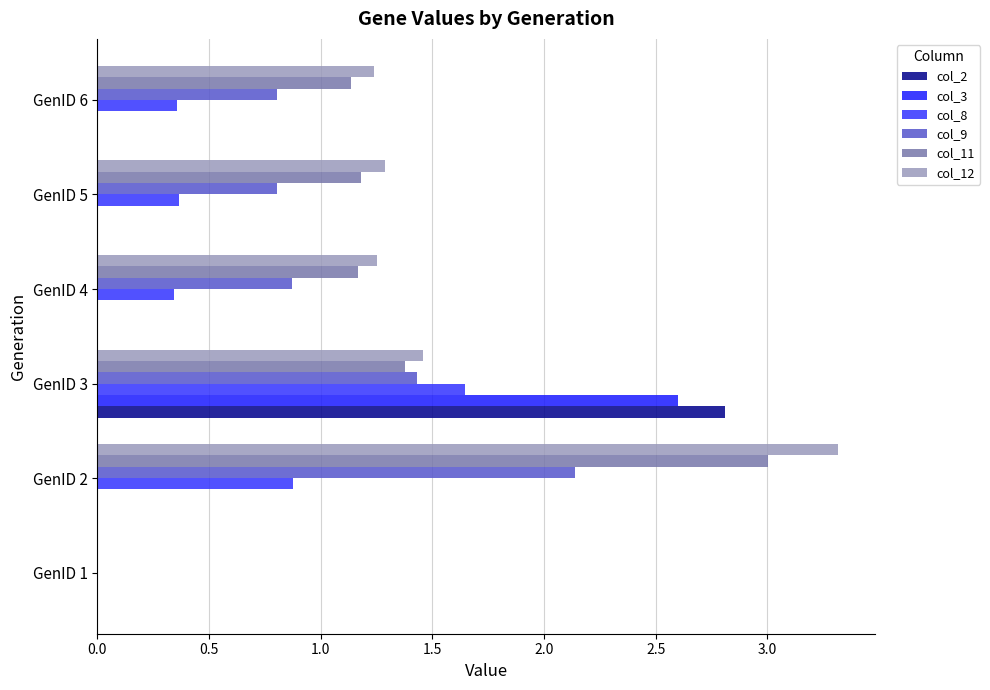

Count the number of data series in this chart.

6